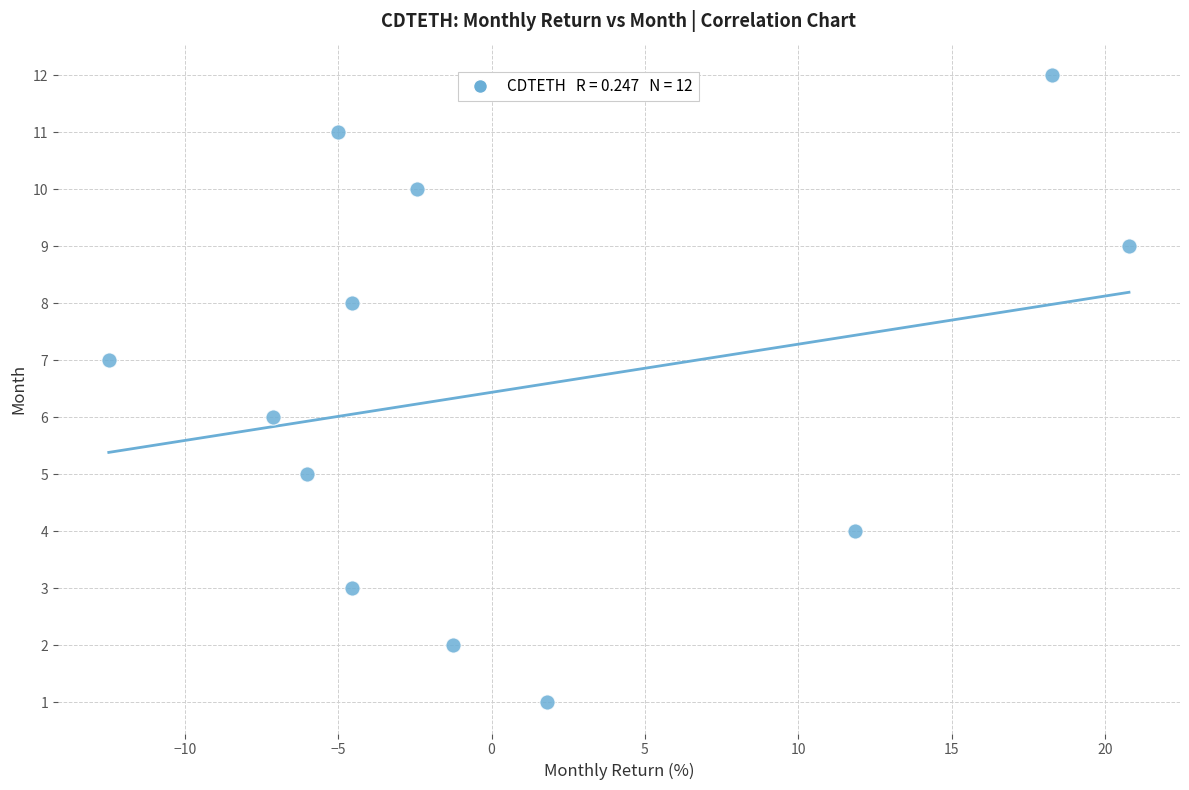

What is the range of Y values (max minus min)?

11